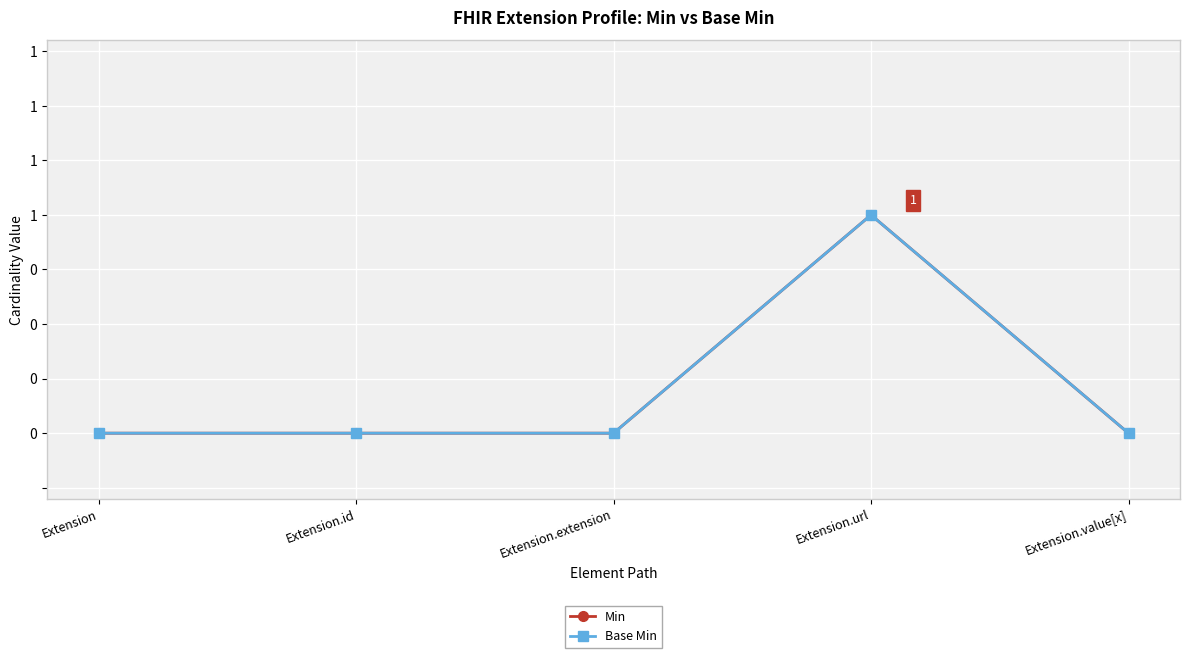

Does the chart have visible grid lines?

Yes